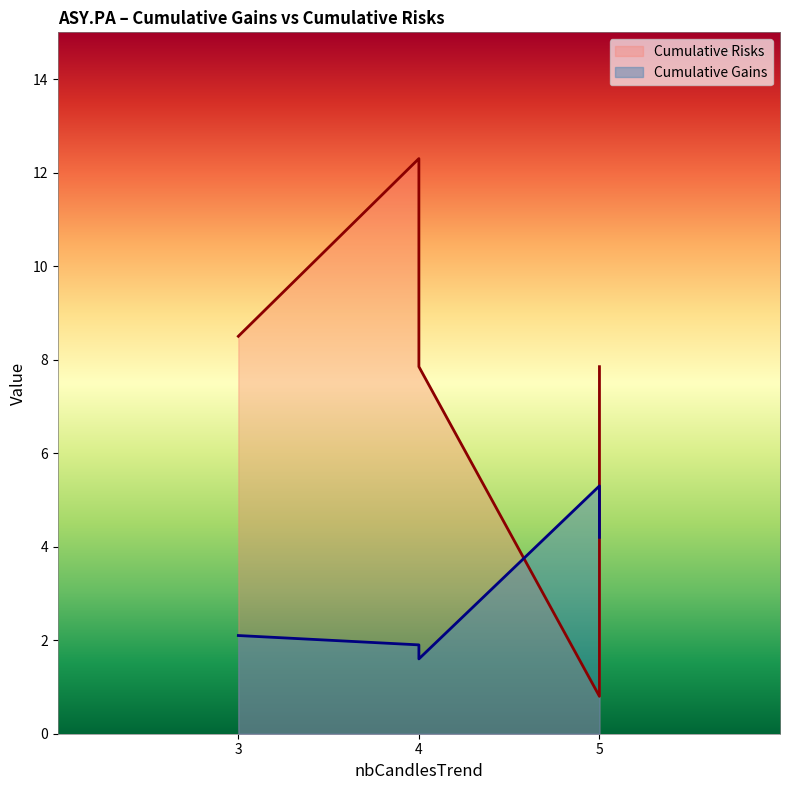

Does the chart display data point markers on the line(s)?

No